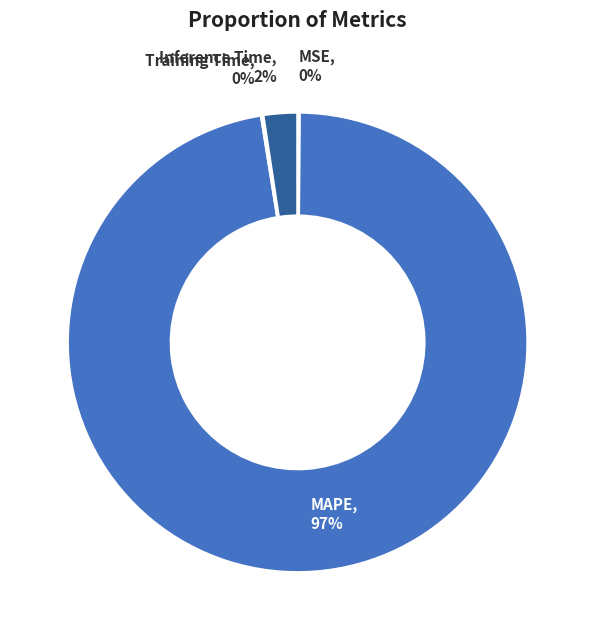

Is MAPE, 97% the majority of the pie?

Yes